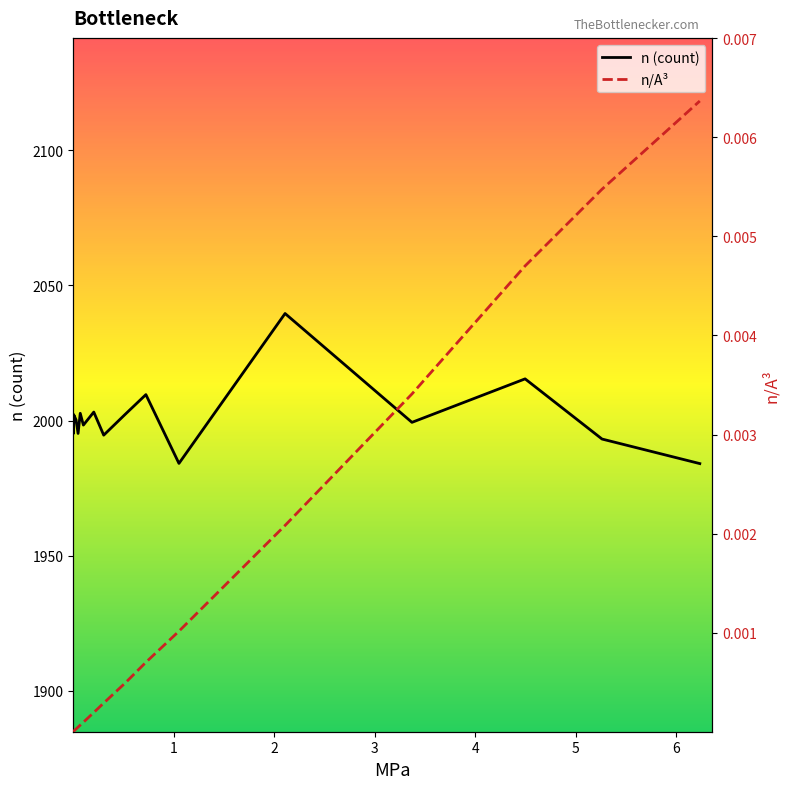

True or false: n/A^3 and n intersect in this chart.

False